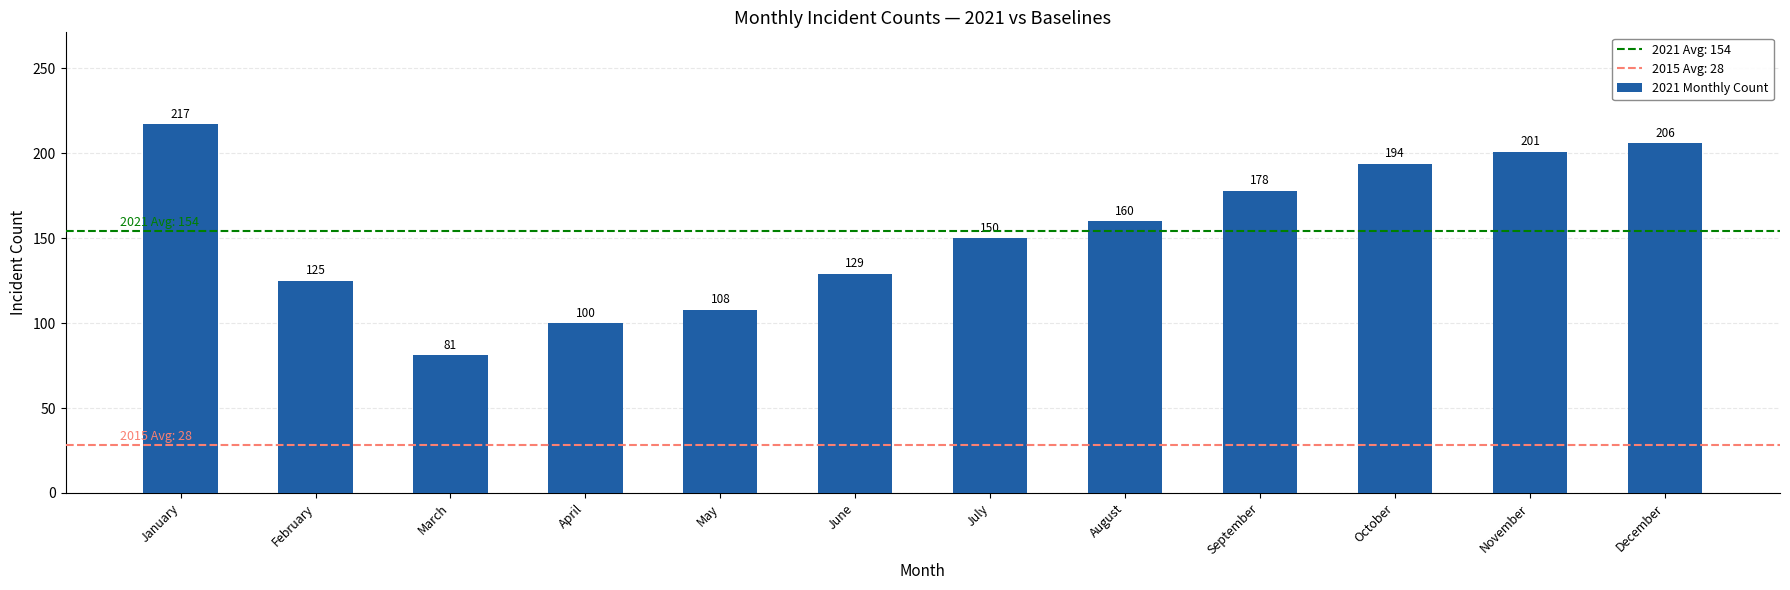

Is it true that the value at May is 168?

False